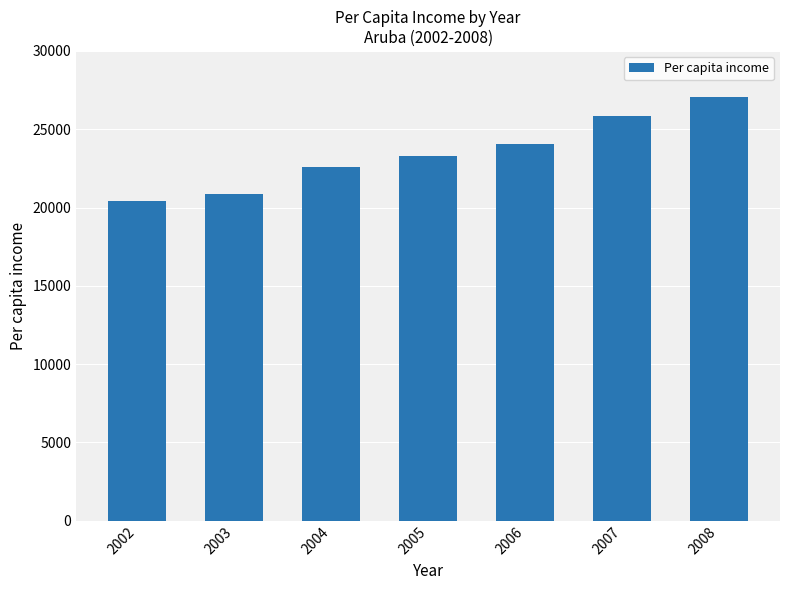

Count the number of values greater than 23300.

4